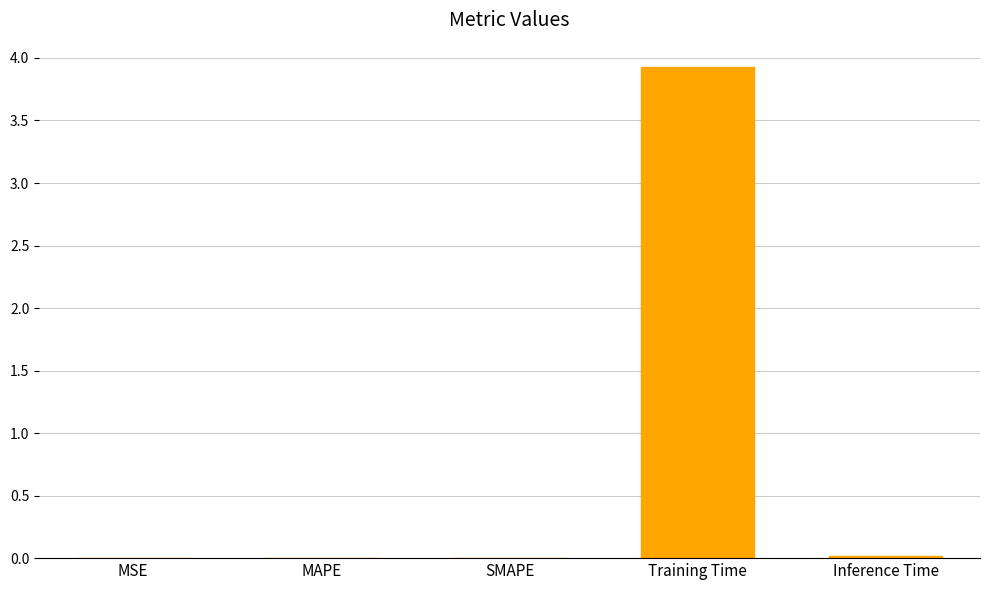

What is the change in value from Training Time to Inference Time?

-3.9